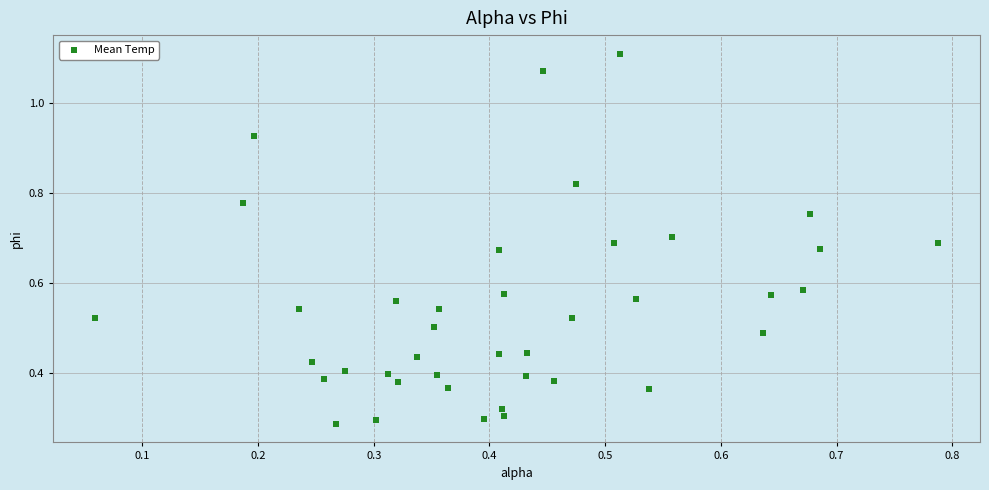

Count the number of points in this scatter plot.

40